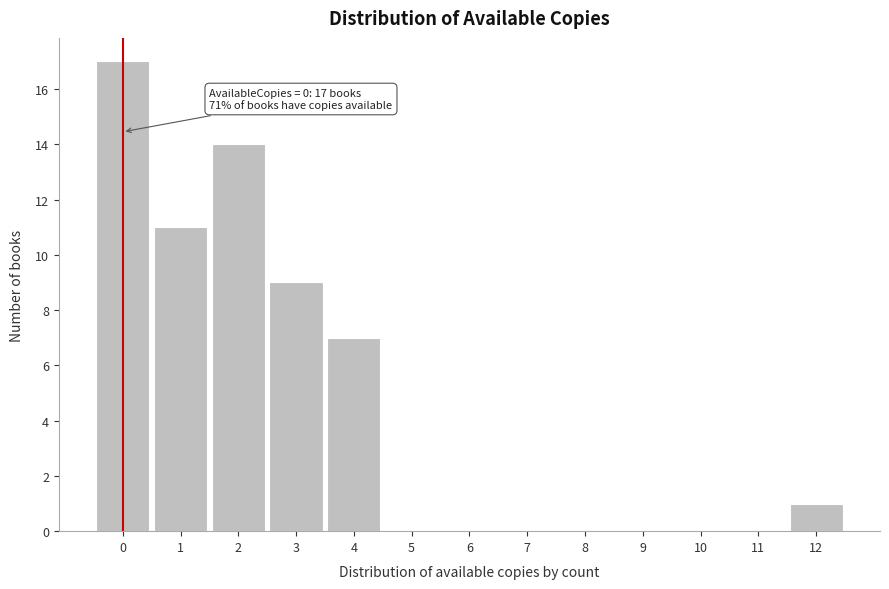

Which range on the x-axis has the tallest bar?

-0.5 to 0.5